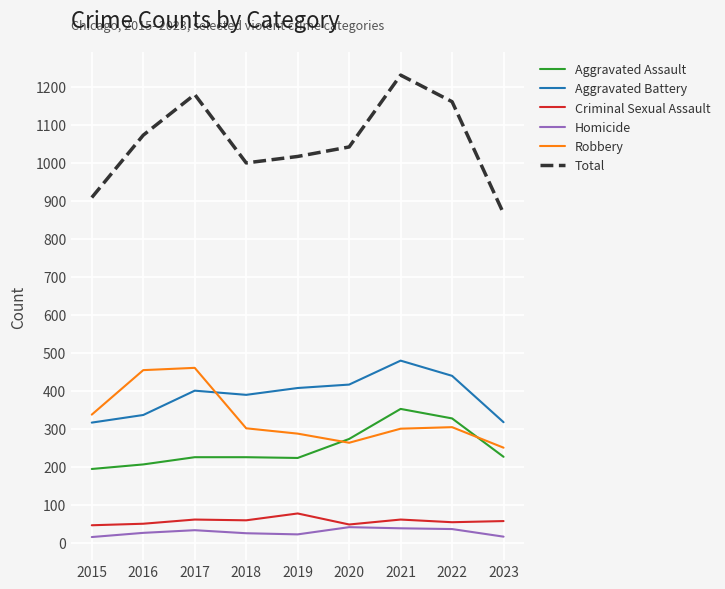

What is the average value of the Robbery series?

328